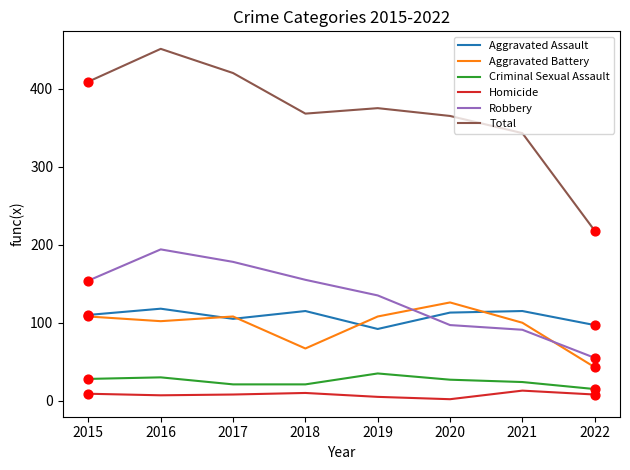

Is the value of Aggravated Assault at 2022 greater than the value of Homicide at 2015?

Yes